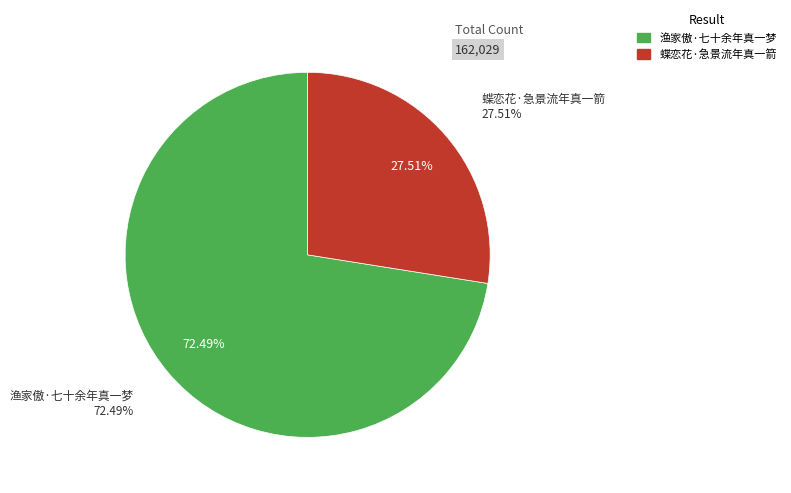

How many segments does this pie chart have?

2